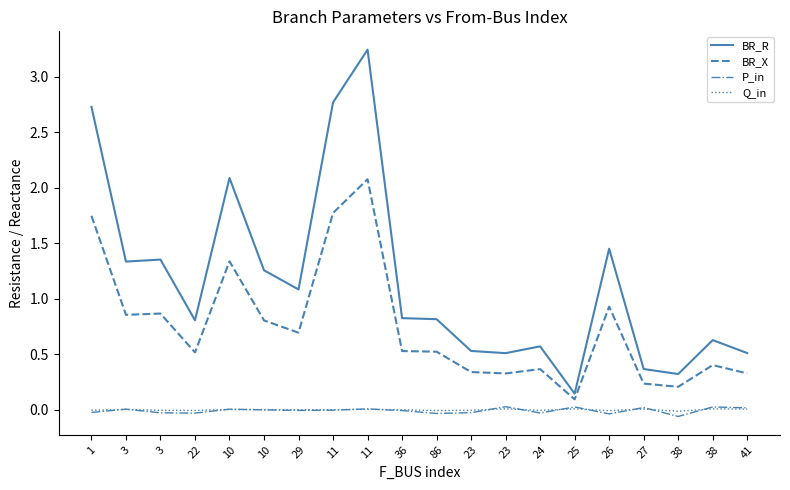

Rank the categories by BR_X value from highest to lowest.

11, 11, 1, 10, 26, 3, 3, 10, 29, 36, 86, 22, 38, 24, 23, 41, 23, 27, 38, 25